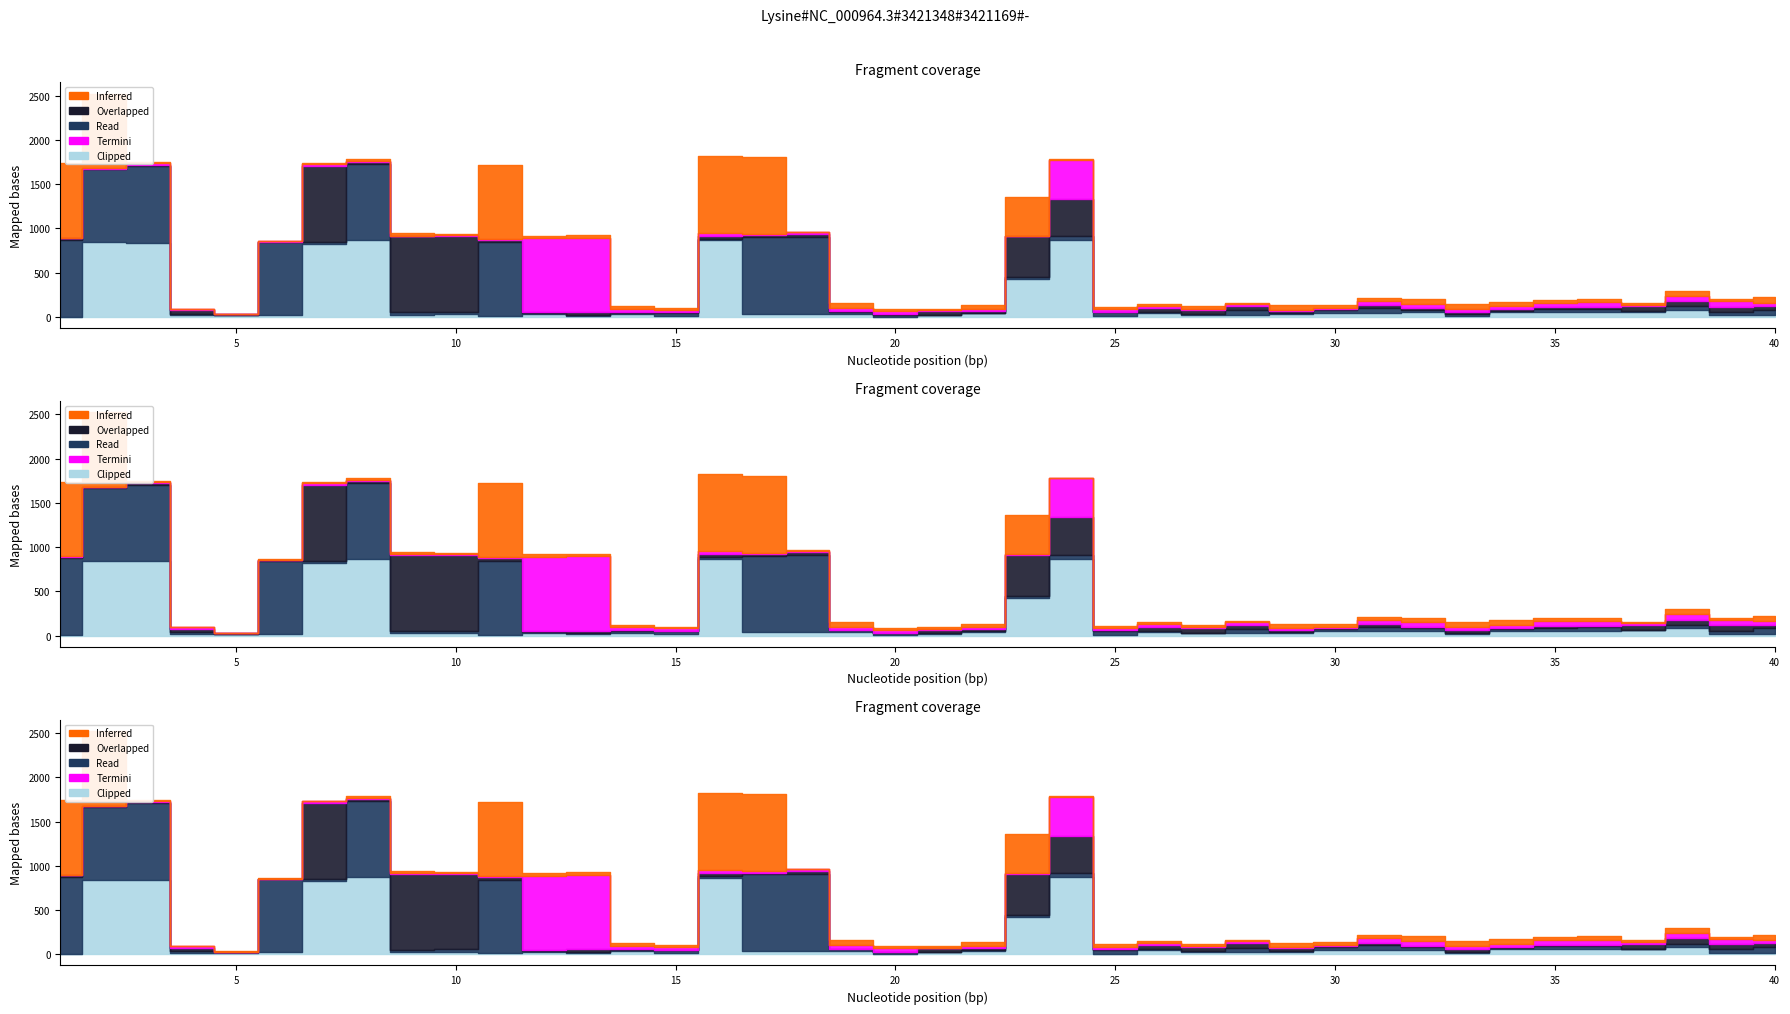

What is the difference between the maximum and minimum values in the Clipped series?

866